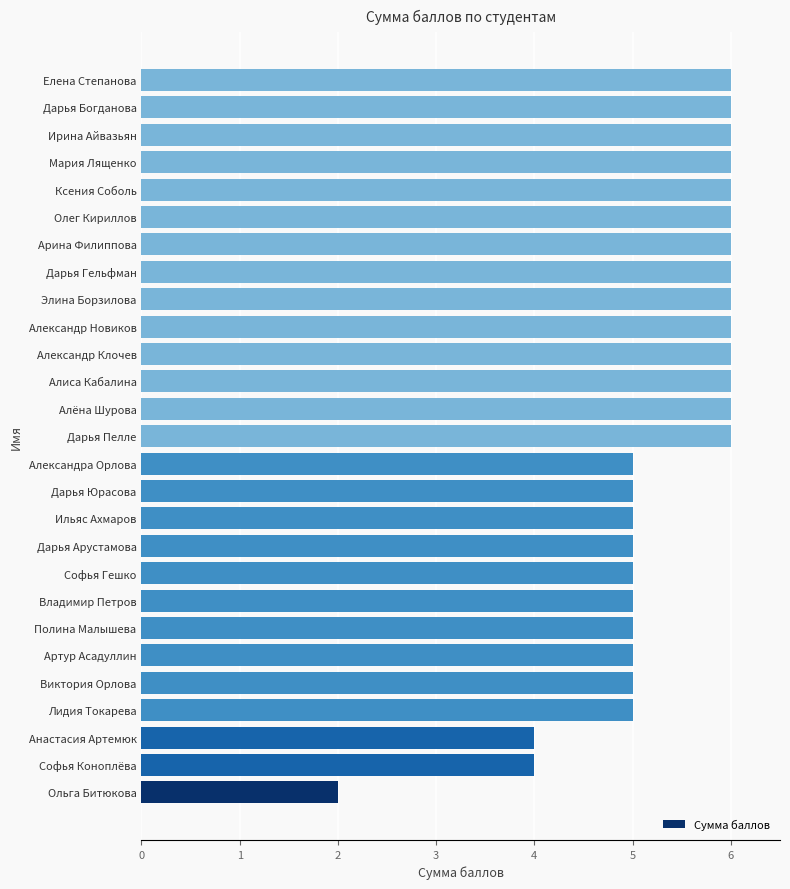

Approximately how many times larger is the value at Мария Лященко compared to Александра Орлова?

1.2